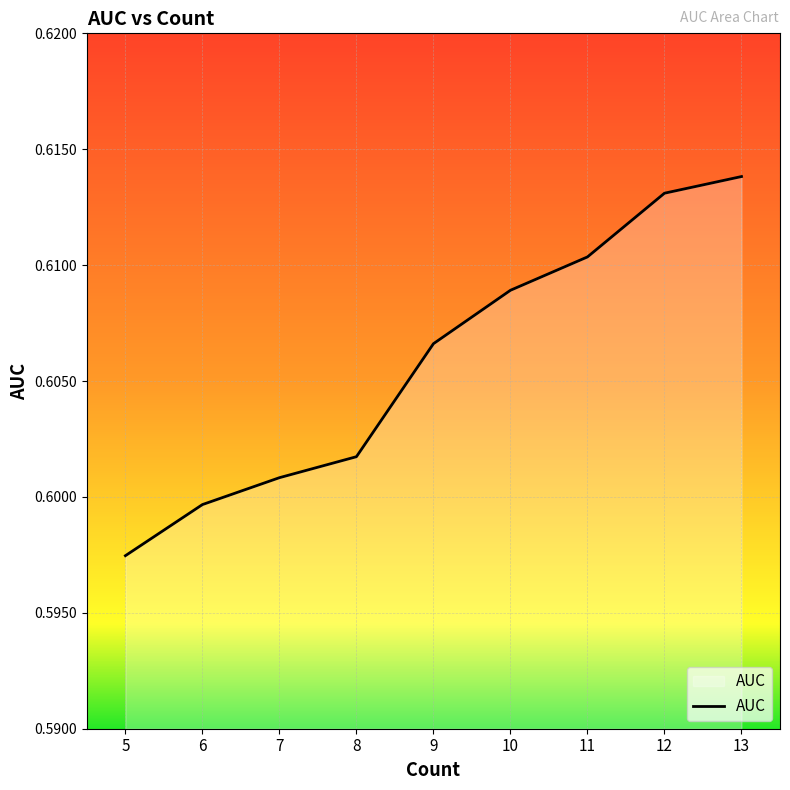

At which label is the value closest to 0?

5